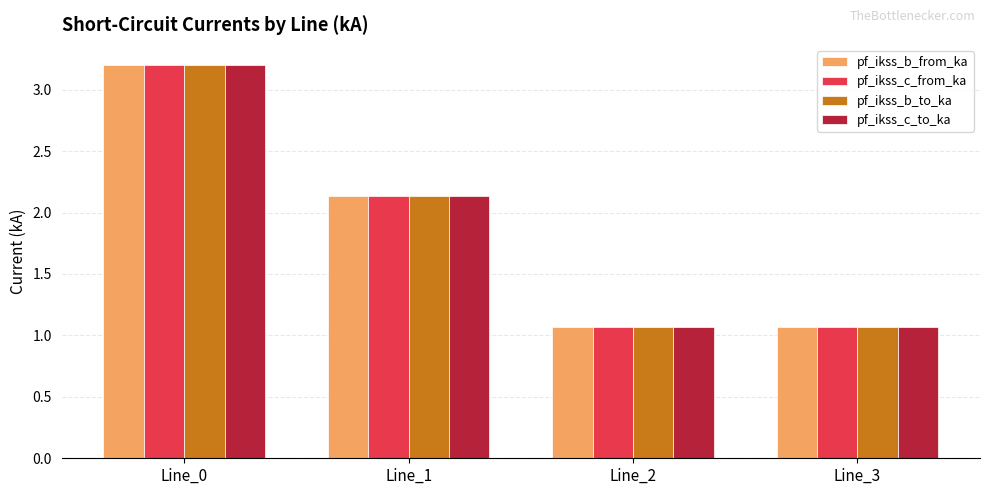

What is the value of the pf_ikss_b_to_ka bar at the 1st from the left?

3.2